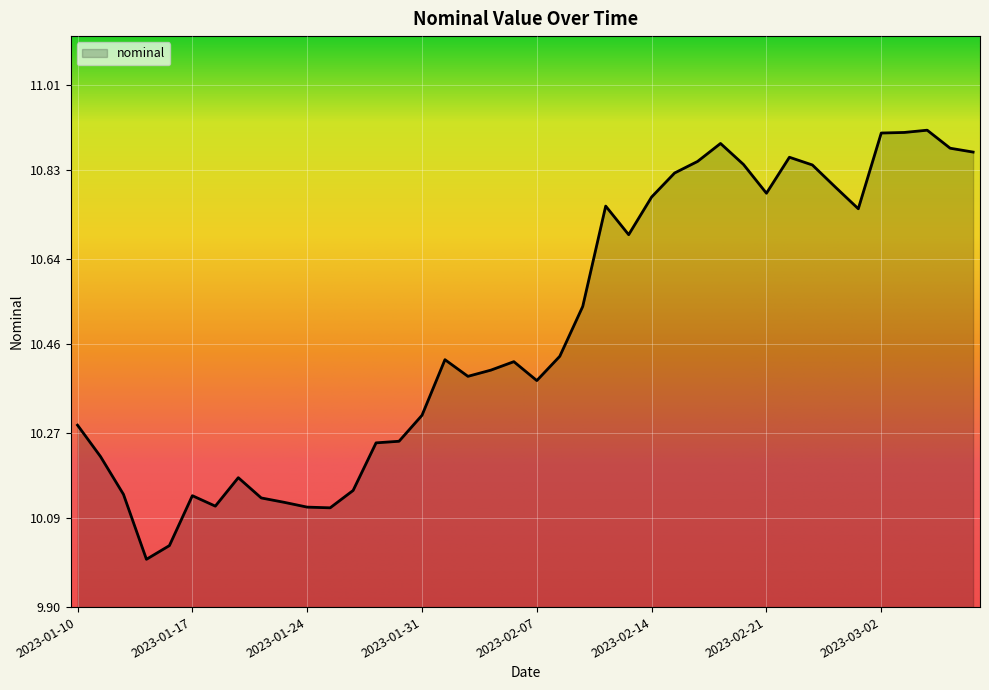

Does the chart have visible grid lines?

Yes